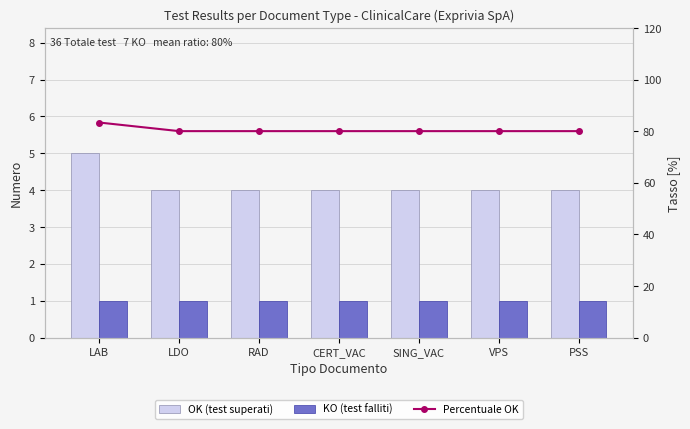

At how many categories does at least one series exceed 15?

7